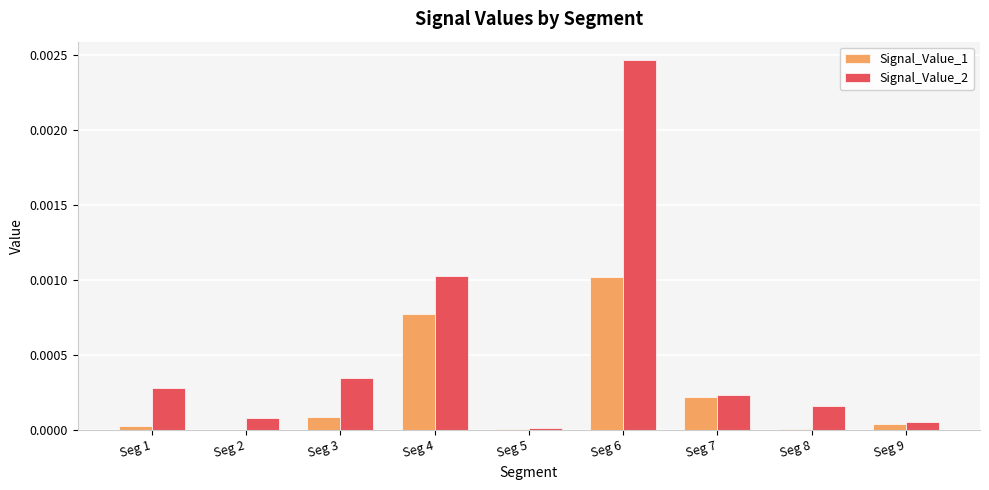

Is it true that Signal_Value_1 equals 0.0 at Seg 4?

True